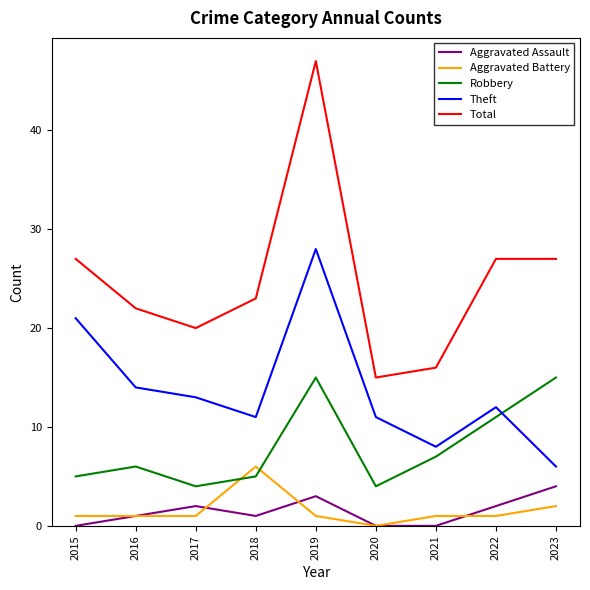

True or false: Theft and Aggravated Assault cross at least once.

False